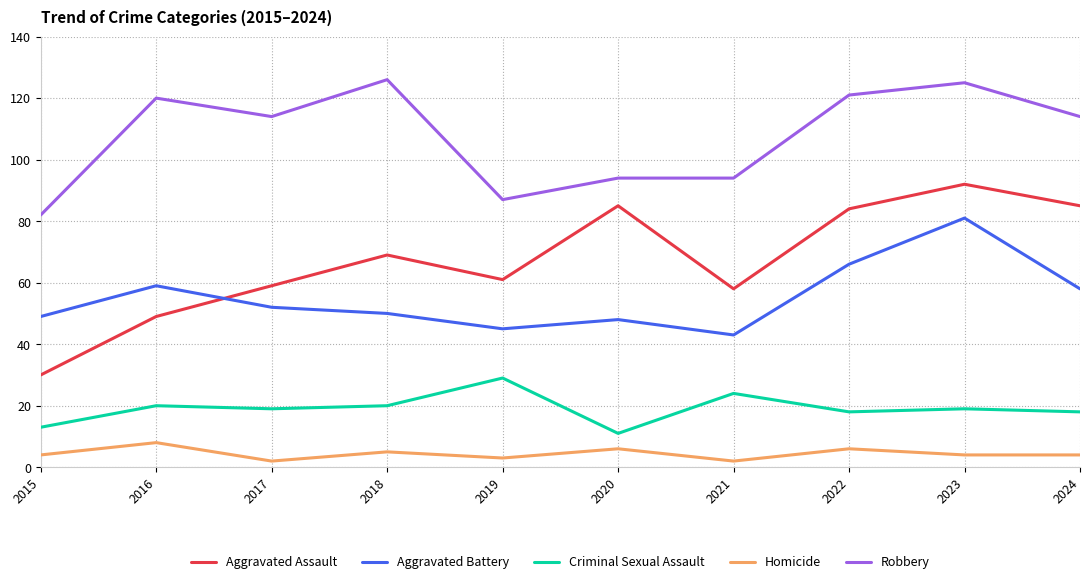

Read the Robbery value at 2019.

87